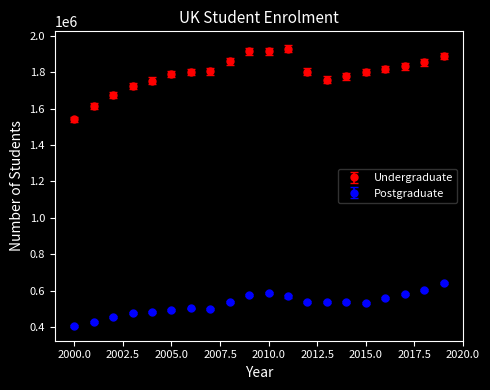

What are all the series names shown in the legend?

Undergraduate, Postgraduate